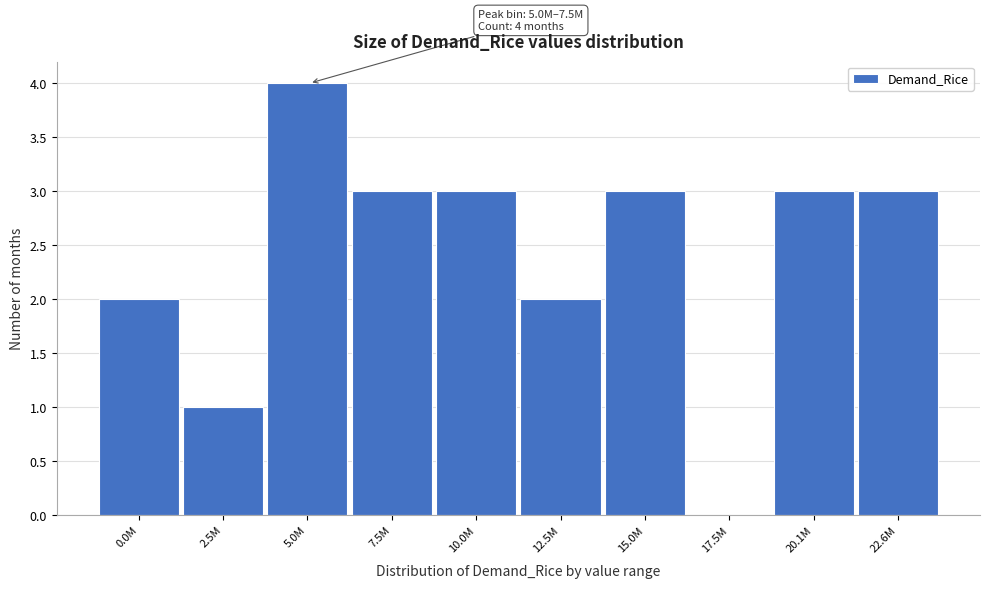

Reading left to right, extract all data points from this chart.

0.0M=2	2.5M=1	5.0M=4	7.5M=3	10.0M=3	12.5M=2	15.0M=3	17.5M=0	20.1M=3	22.6M=3